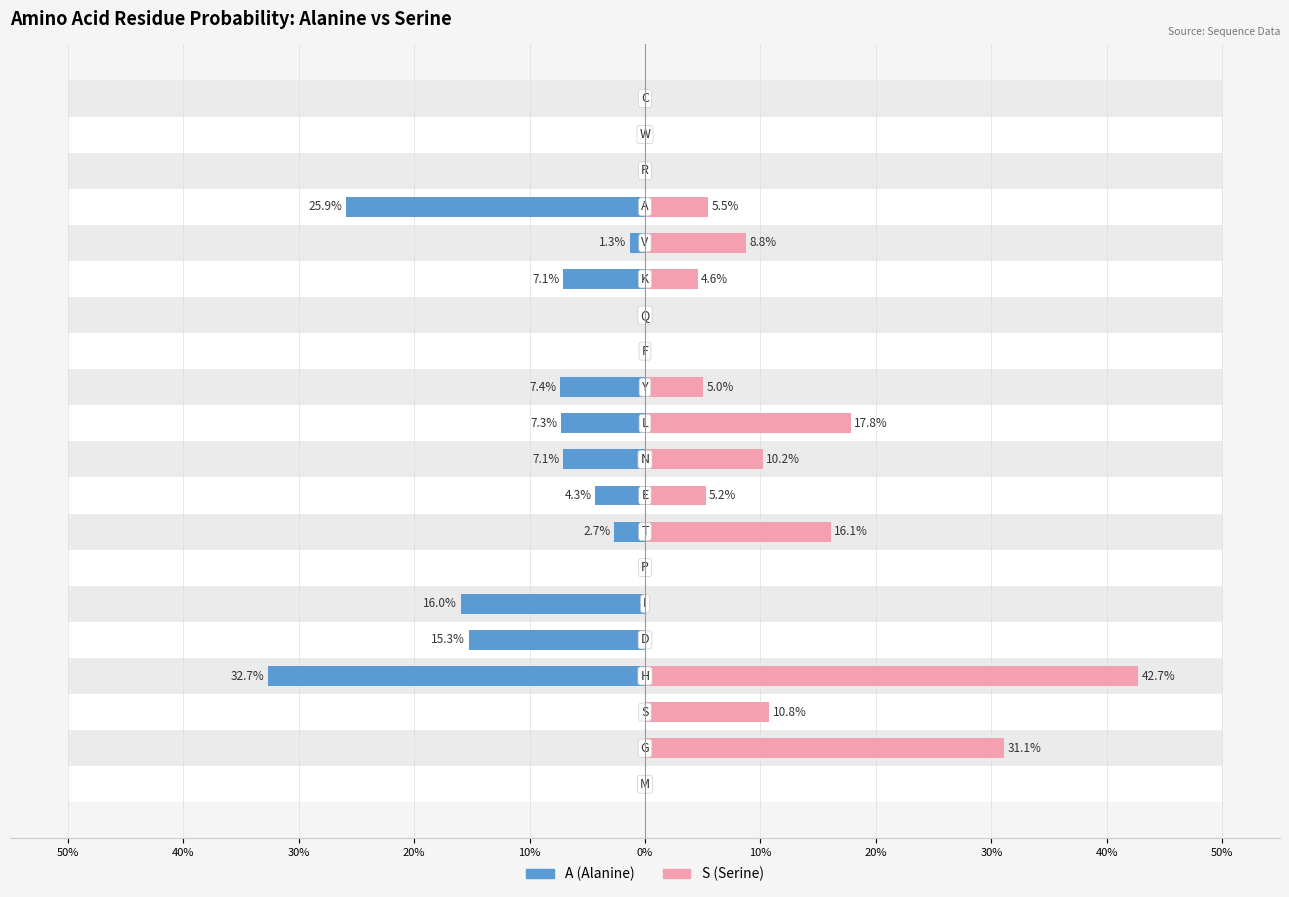

Rank the series by their maximum value, from lowest to highest.

A (Alanine), S (Serine)